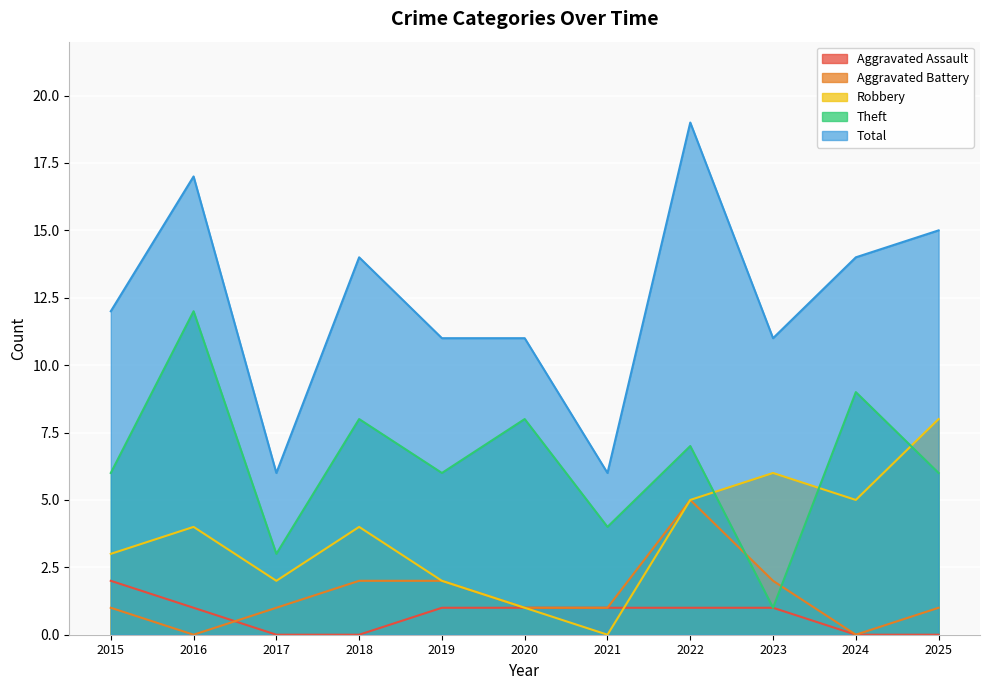

Which series has the widest spread of values?

Total